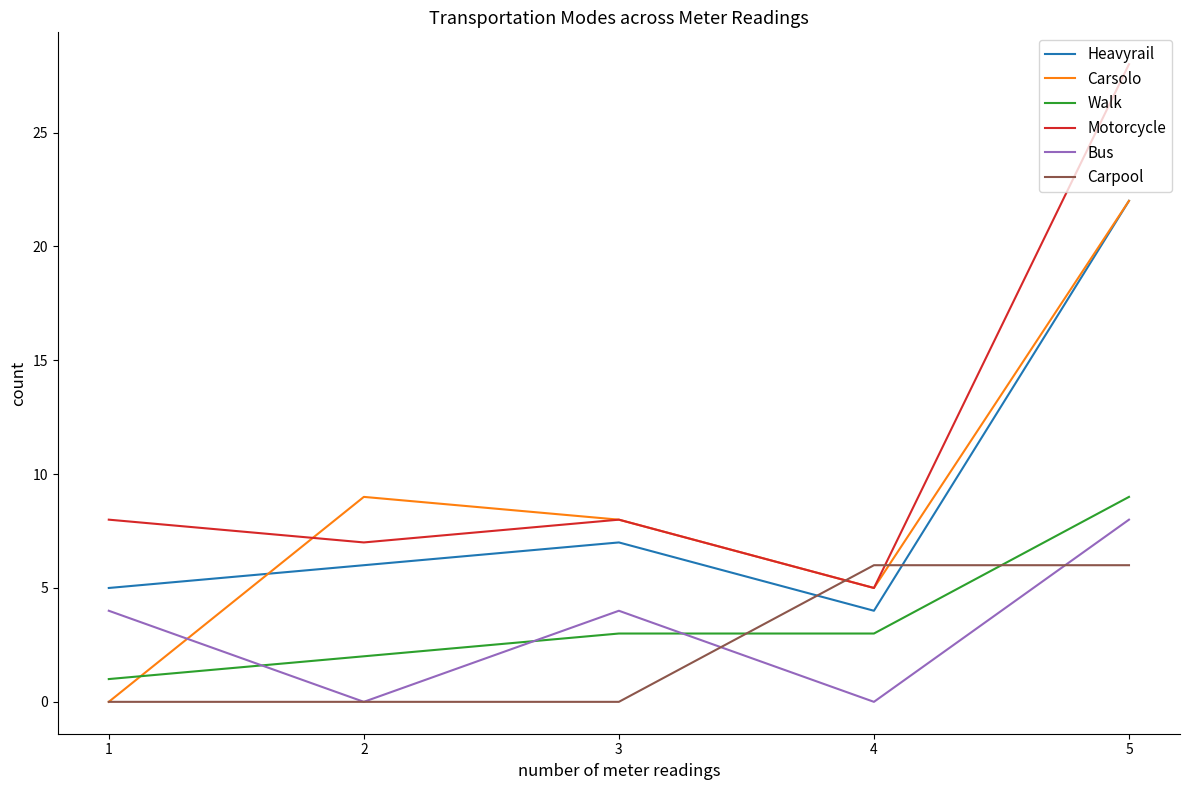

What is the spread (max minus min) of values at 4?

6